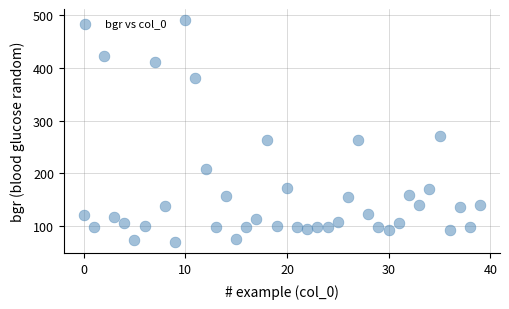

What is the range of Y values (max minus min)?

420